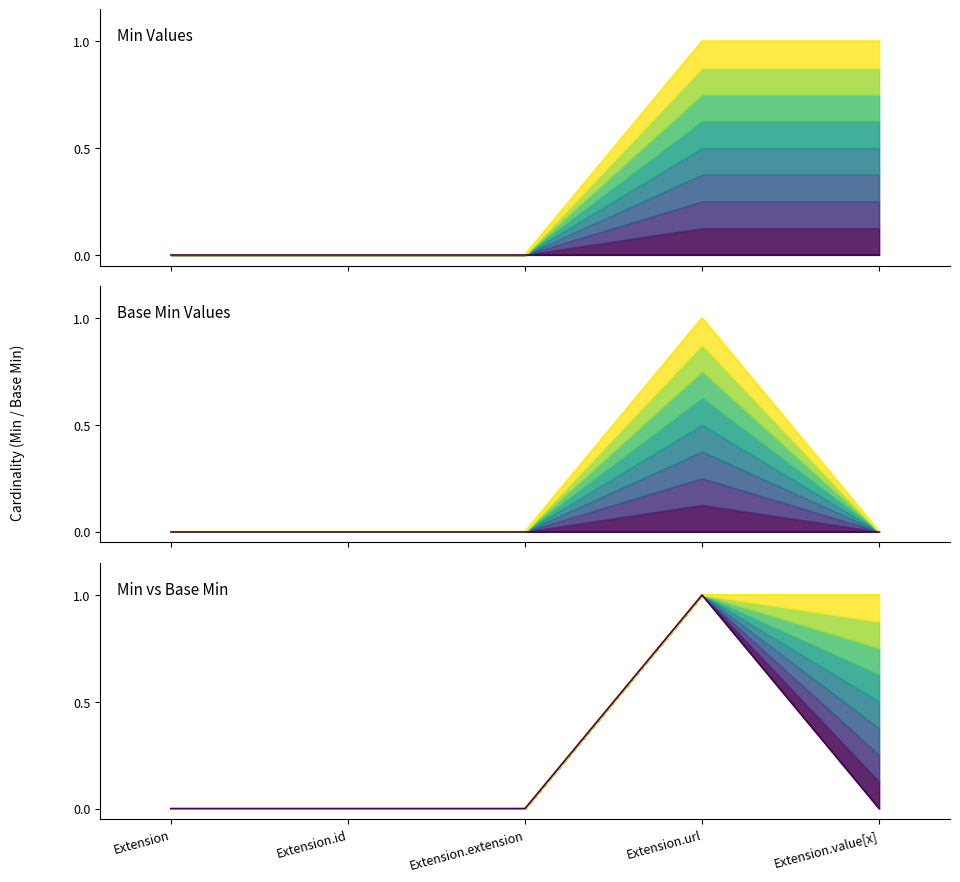

Which series has the largest total across all categories?

Extension.url